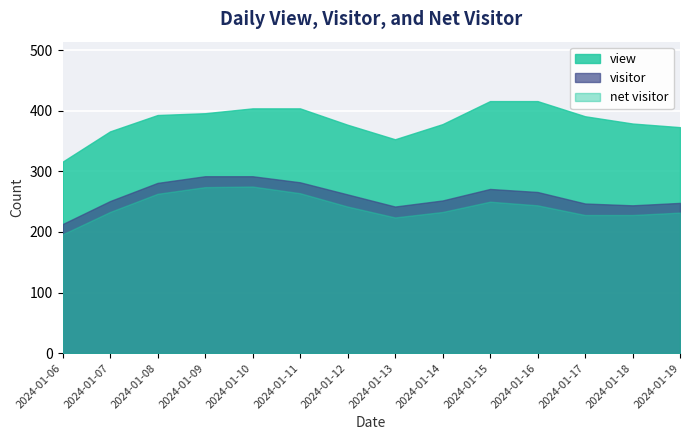

What is the value of the net visitor point at the 14th from the left?

231